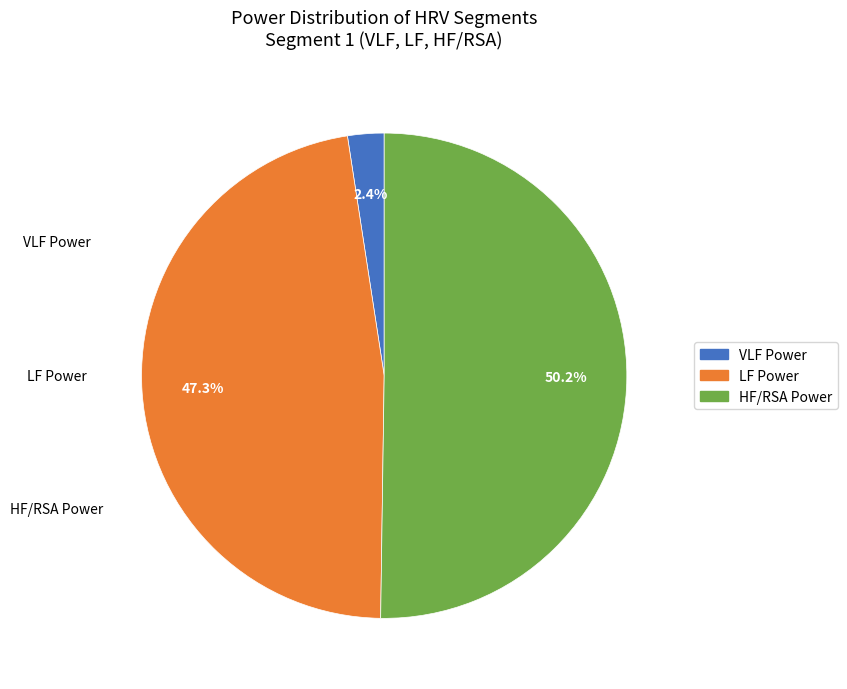

To the nearest percent, what portion does LF Power represent?

47%